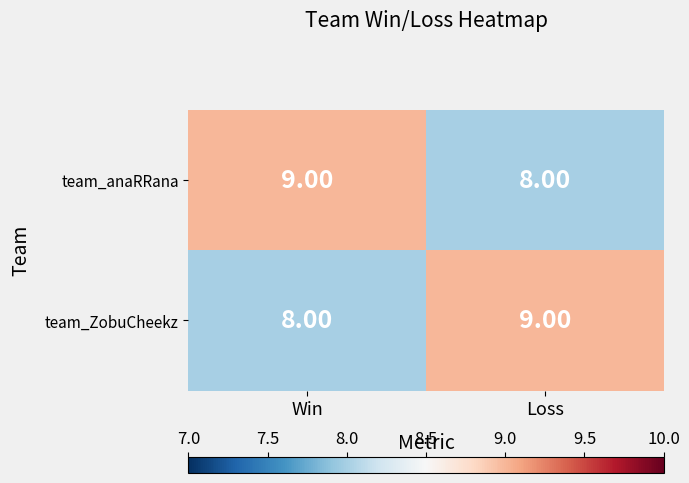

What is the total value across all series at Loss?

17